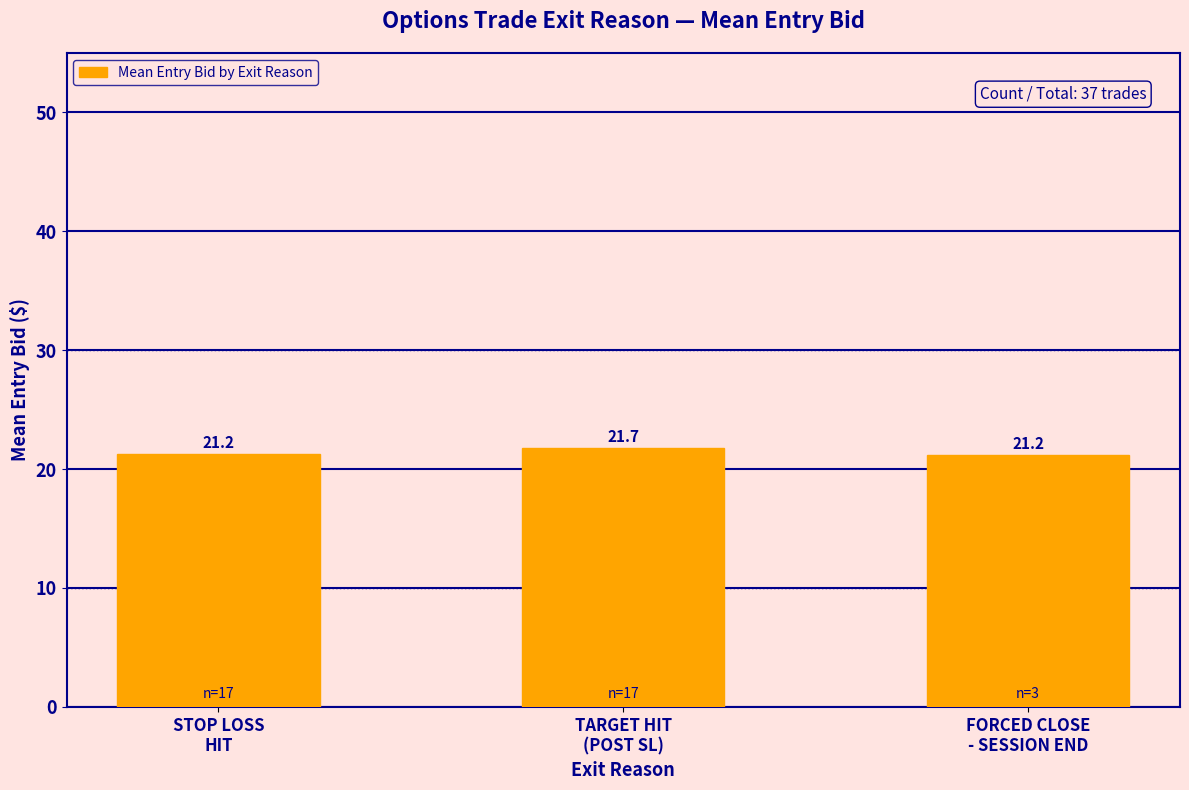

What is the greatest value displayed?

21.7